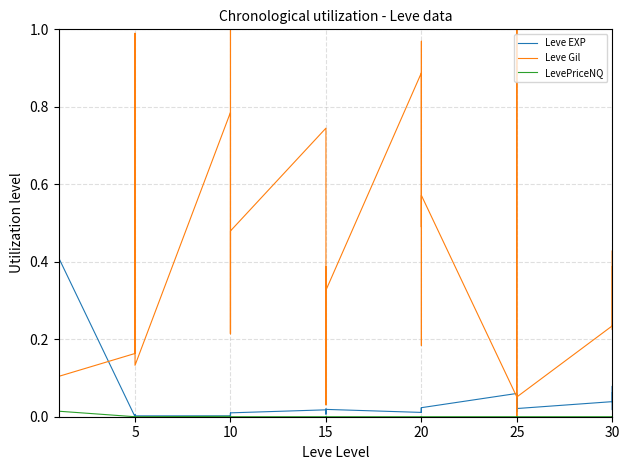

Between 20 and 21, which series saw the biggest shift?

Leve Gil